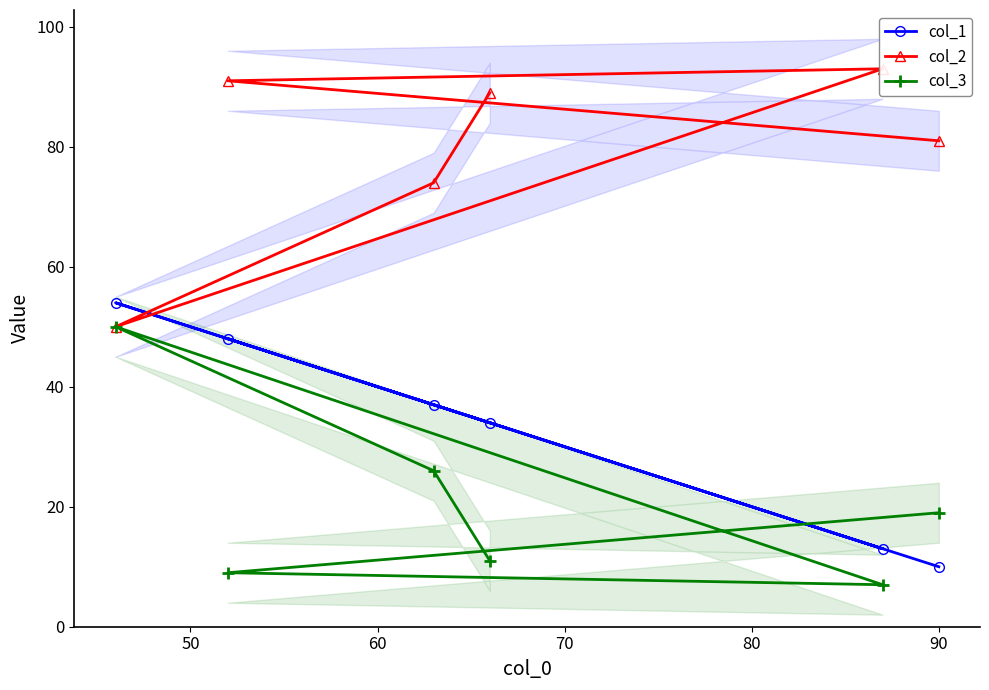

What is the value of the col_1 point at the 4th from the left?

34